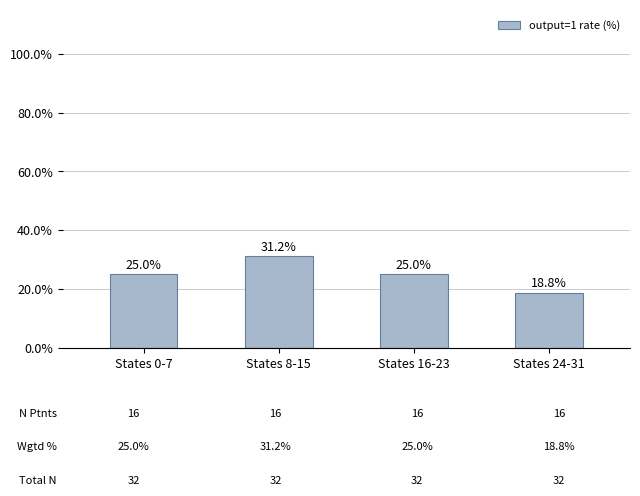

What is the minimum value shown in the chart?

18.8